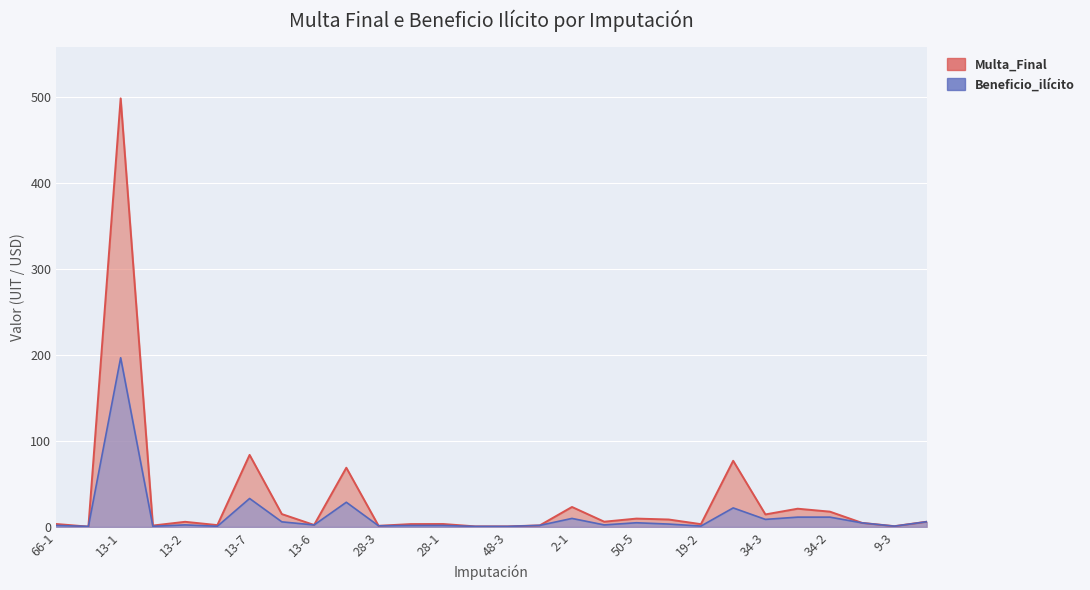

Rank the series at 34-3 from lowest to highest value.

Beneficio_ilícito, Multa_Final